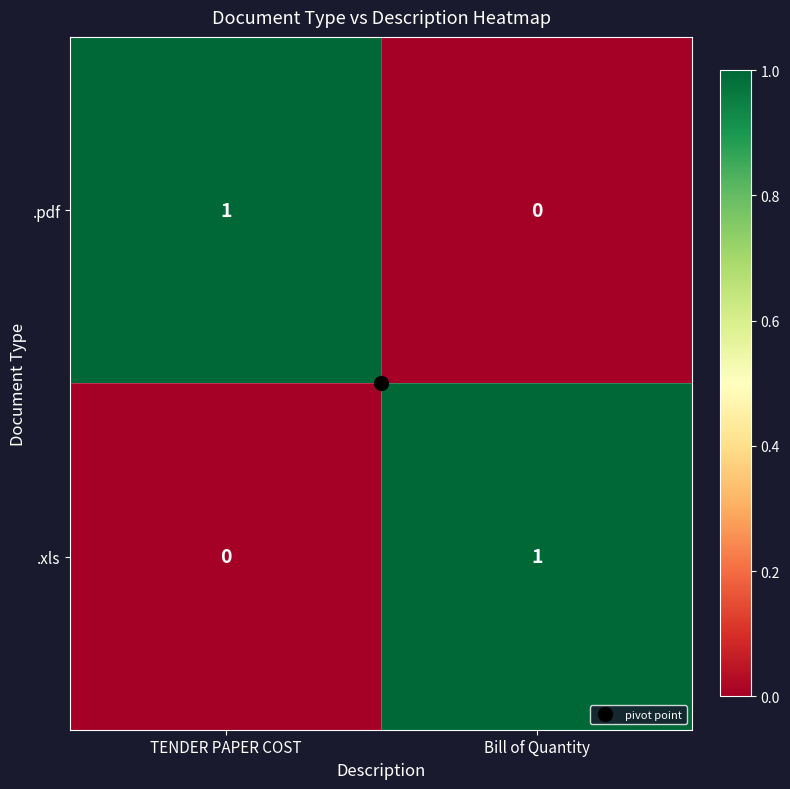

At which label is .xls closest to 0?

TENDER PAPER COST